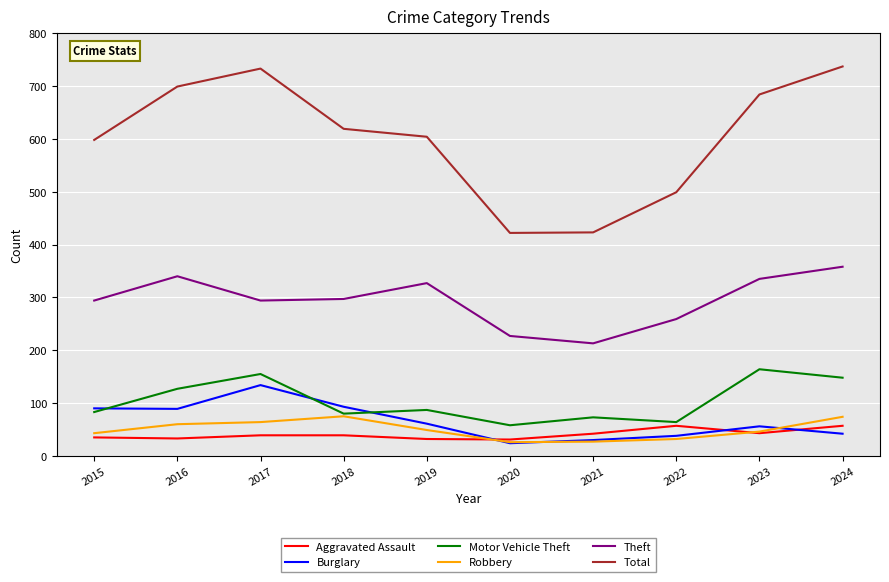

What is the total value across all series at 2018?

1203